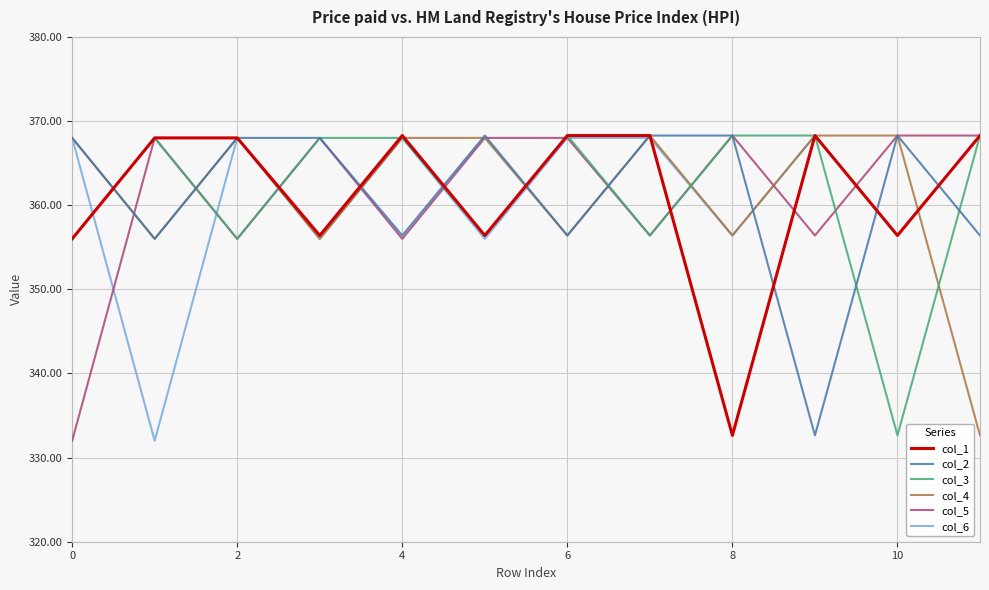

What is the maximum value shown in the chart?

368.3